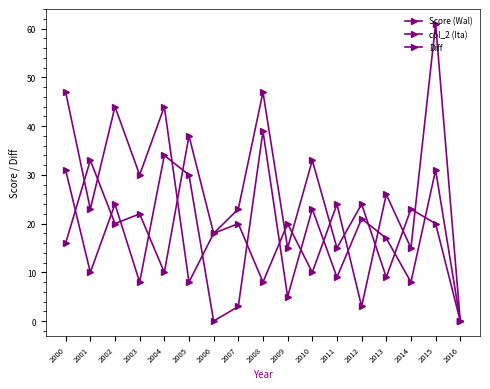

Is it true that col_2 (Ita) equals 10 at 2003?

False